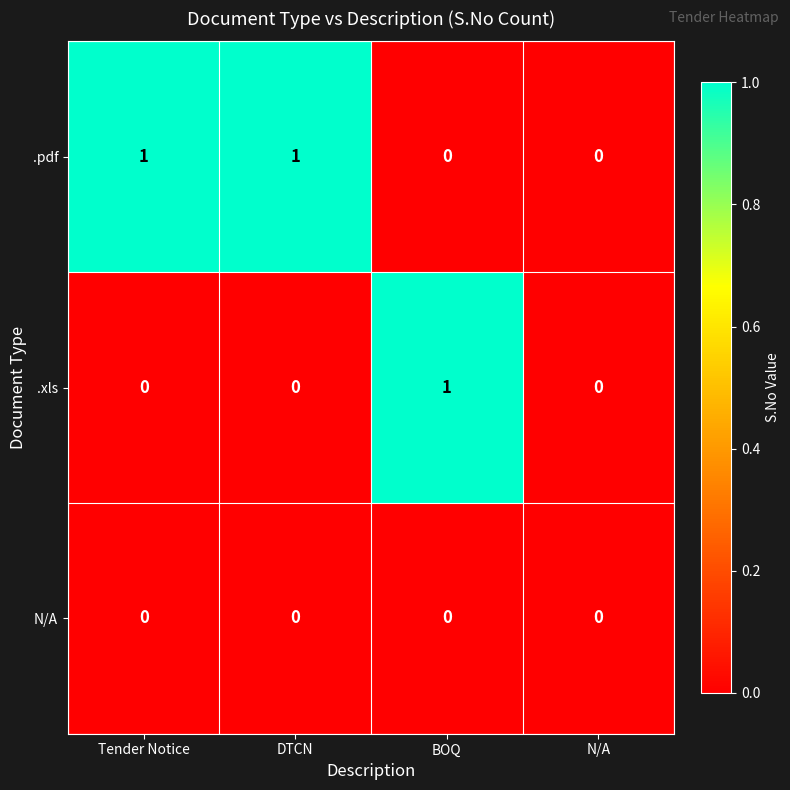

Between BOQ and N/A, which series saw the biggest shift?

.xls